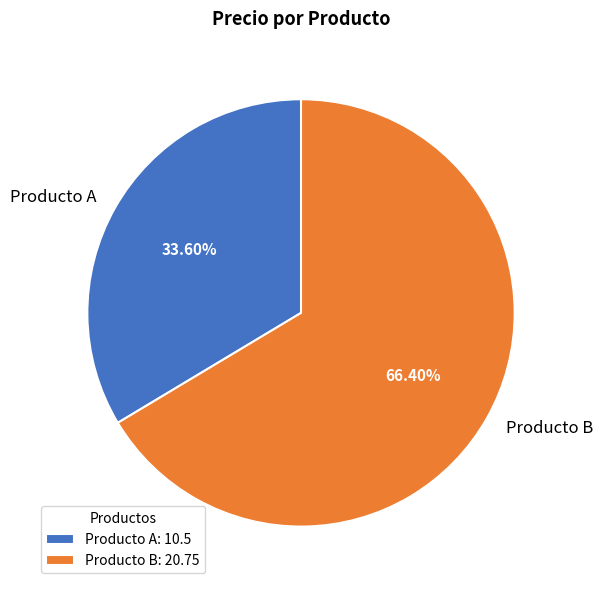

Which slice is the smallest?

Producto A